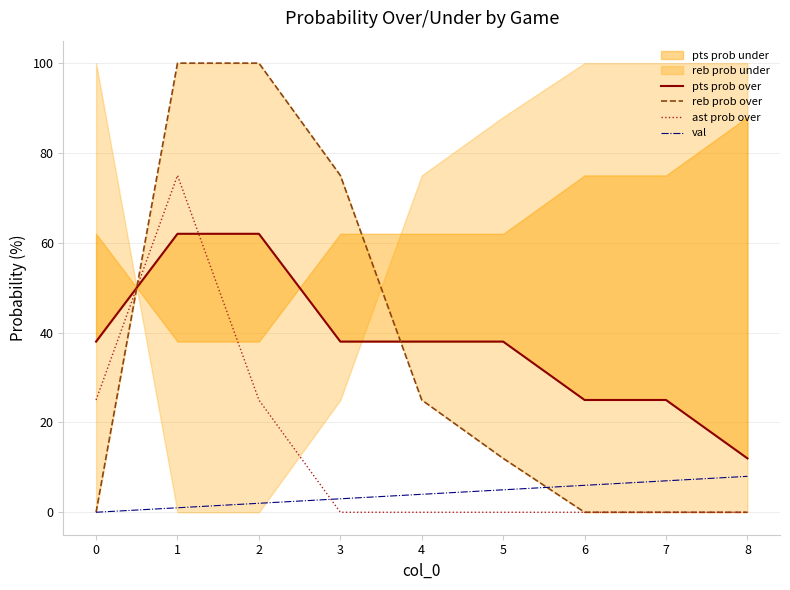

What is the greatest value displayed?

100